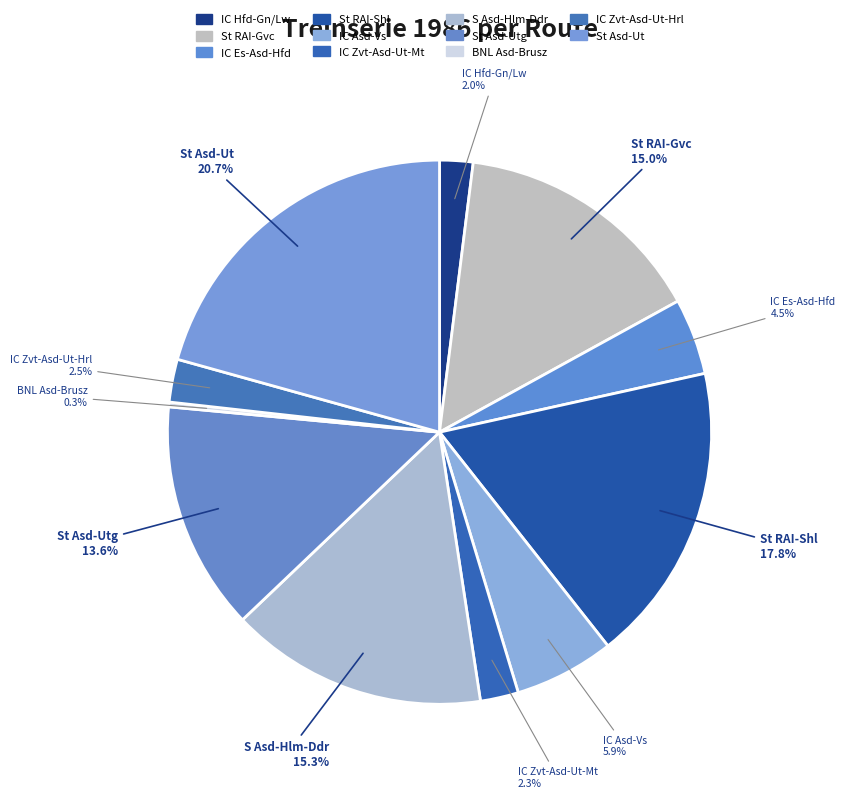

What is the largest slice in the pie chart?

St Asd-Ut